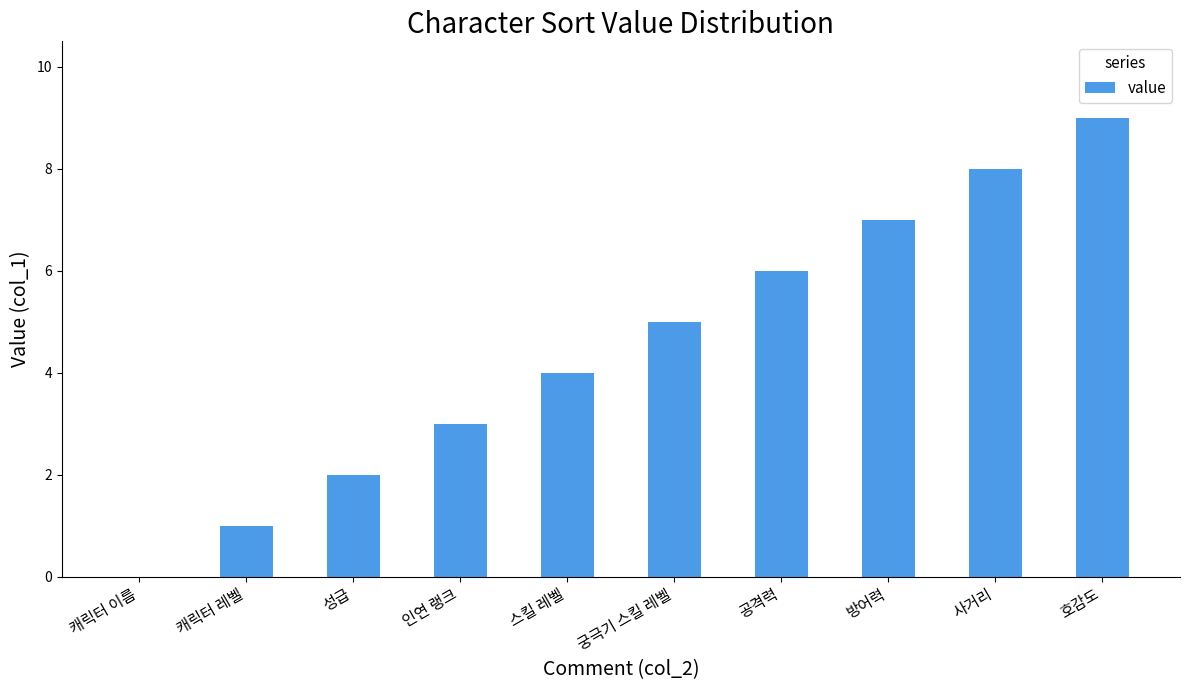

What is the sum of all values?

45